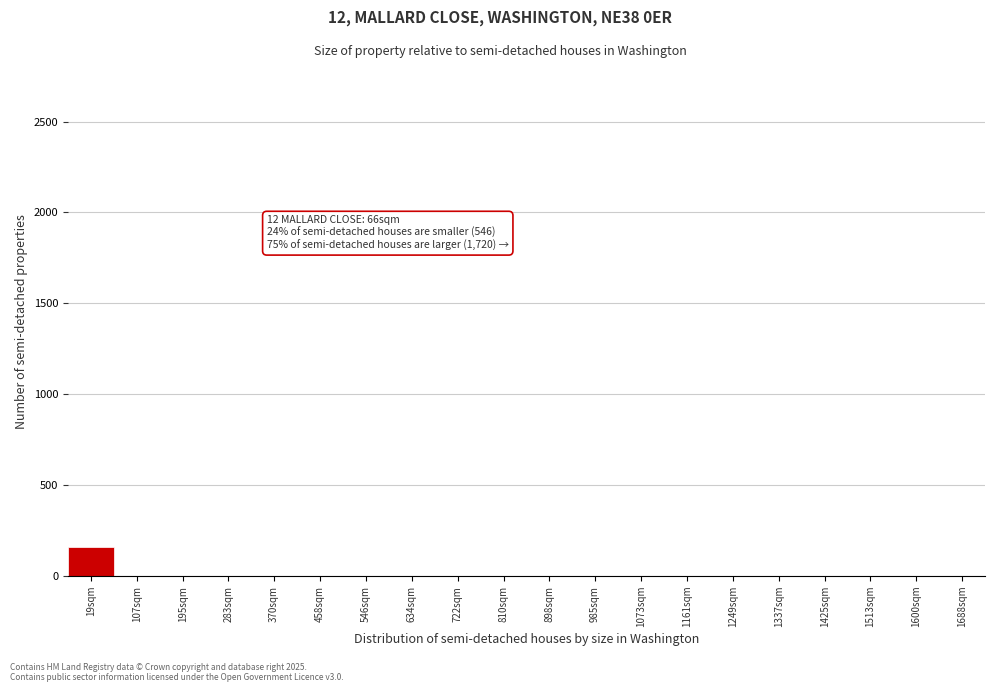

Reading left to right, transcribe all the data shown in this chart.

19sqm=160	107sqm=0	195sqm=0	283sqm=0	370sqm=0	458sqm=0	546sqm=0	634sqm=0	722sqm=0	810sqm=0	898sqm=0	985sqm=0	1073sqm=0	1161sqm=0	1249sqm=0	1337sqm=0	1425sqm=0	1513sqm=0	1600sqm=0	1688sqm=0